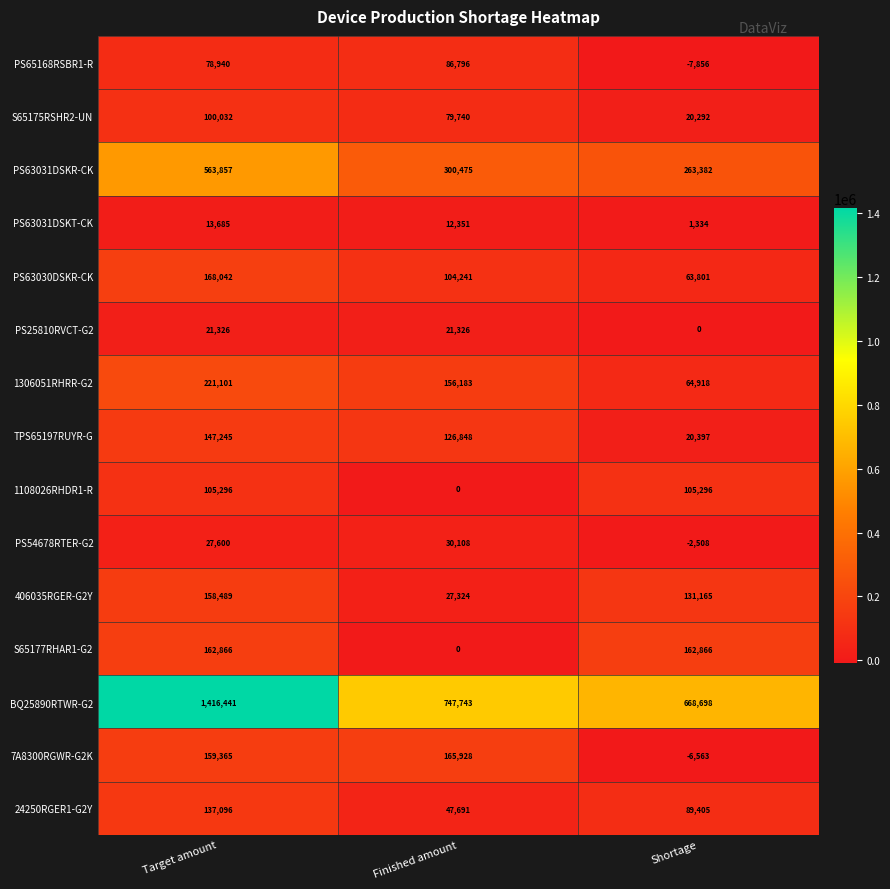

At how many categories does at least one series exceed 99228?

3